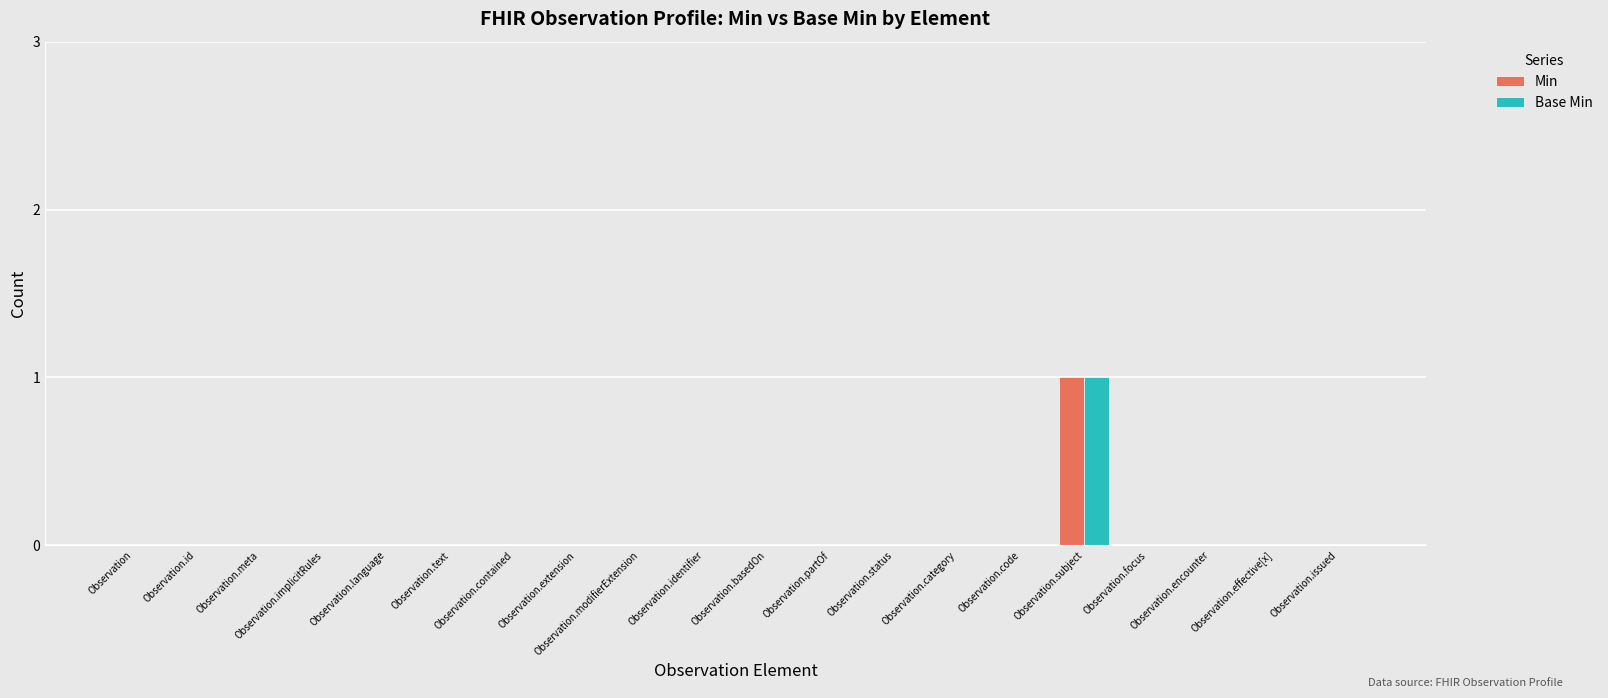

Count the number of data series in this chart.

2